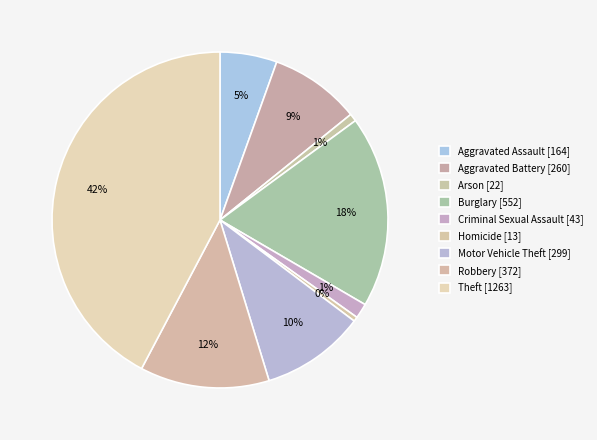

What is the change in value from Aggravated Battery to Criminal Sexual Assault?

-217